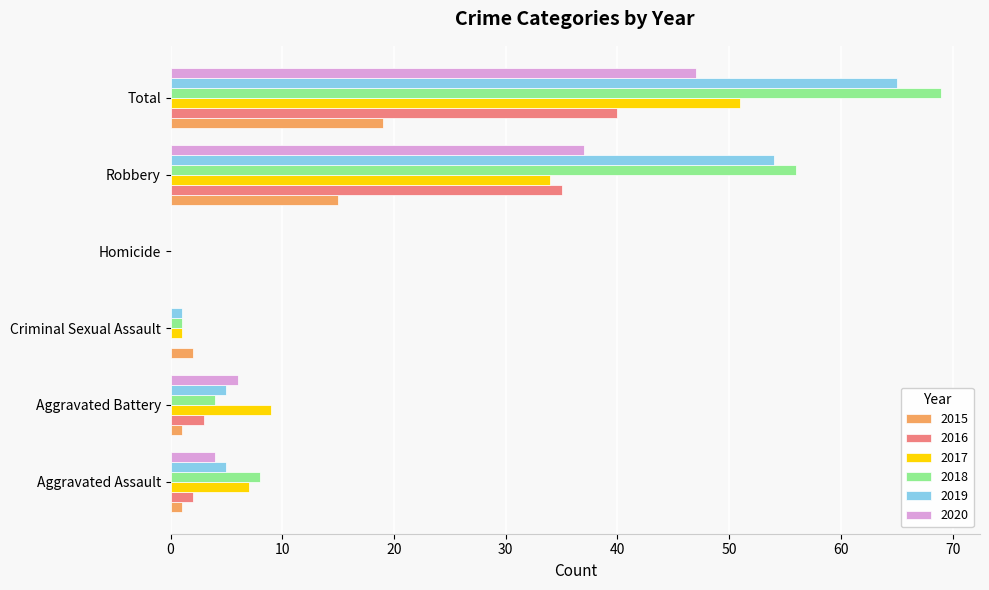

What is the spread (max minus min) of values at Total?

50